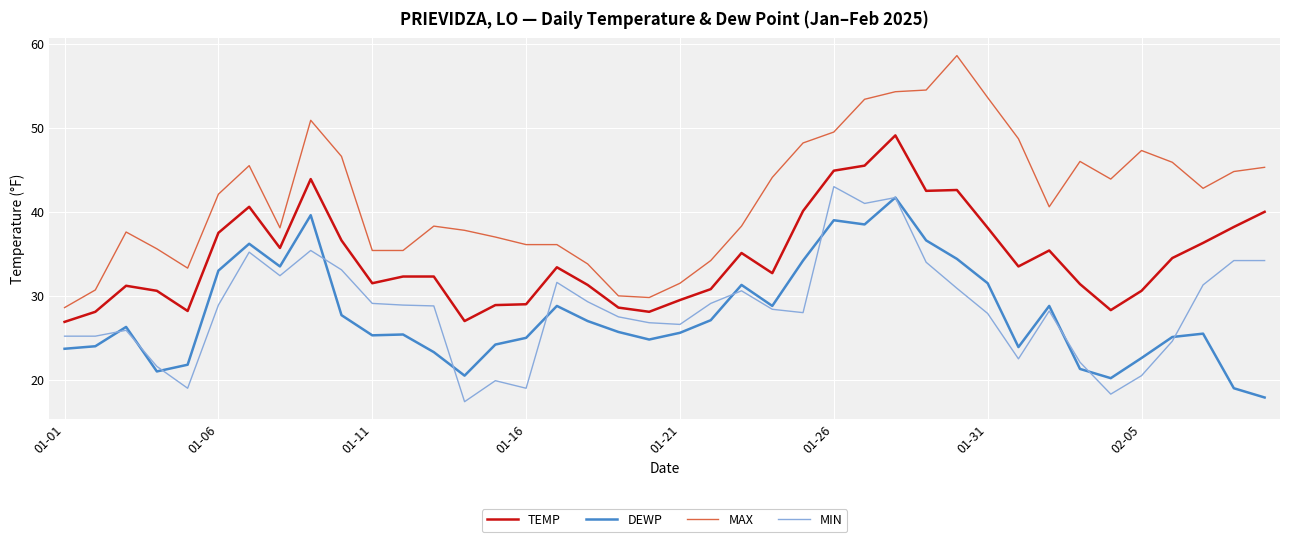

What are all the series names shown in the legend?

TEMP, DEWP, MAX, MIN